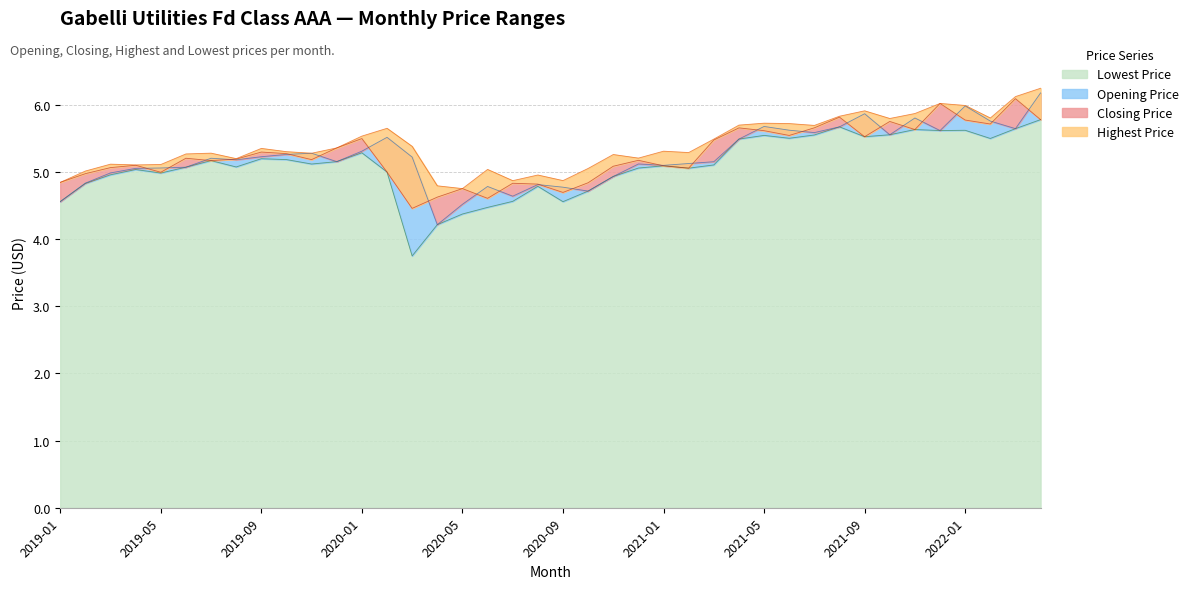

What are all the series names shown in the legend?

Lowest Price, Opening Price, Closing Price, Highest Price